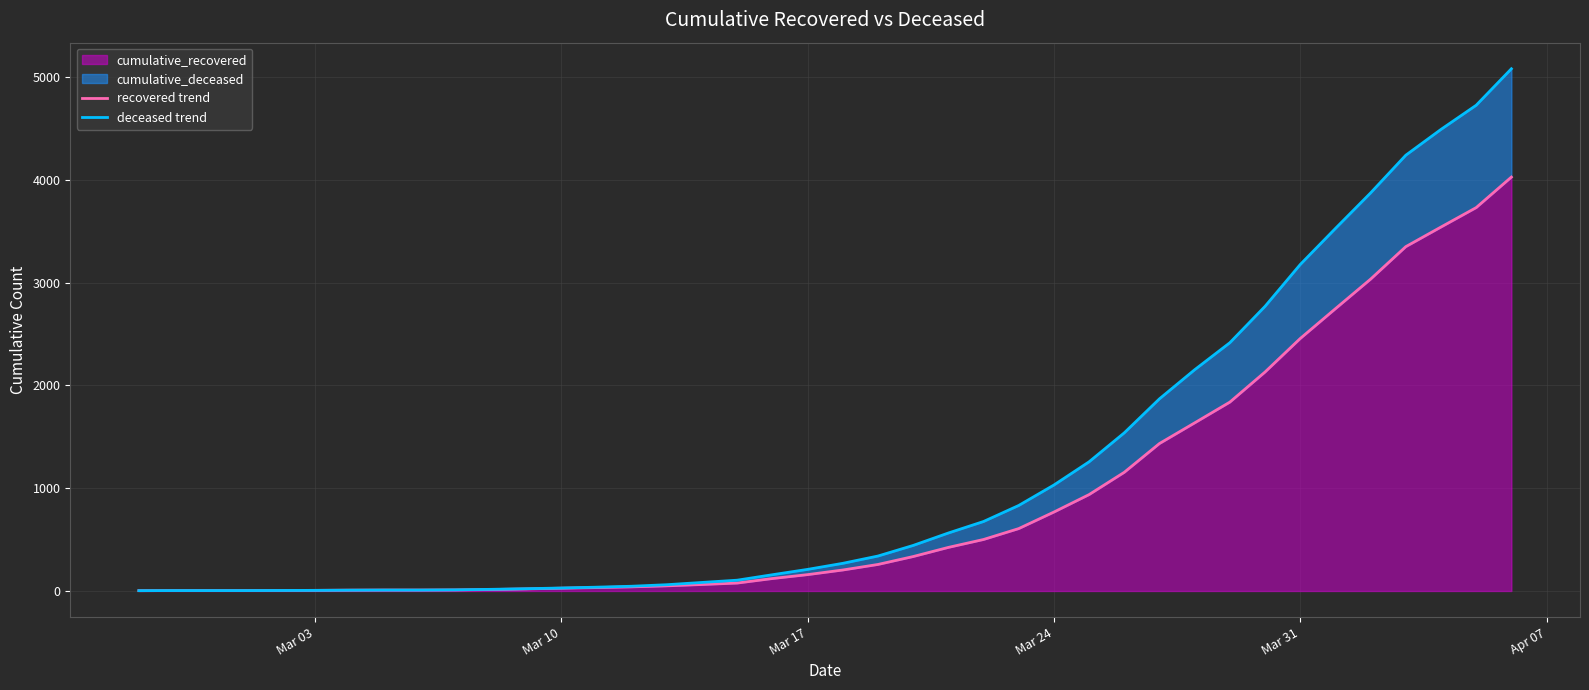

What is the highest value of the cumulative_recovered series?

4028